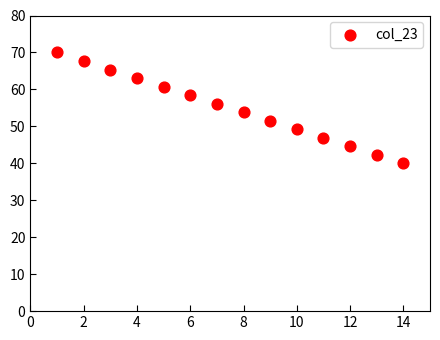

What is the range of X values (max minus min)?

13.0